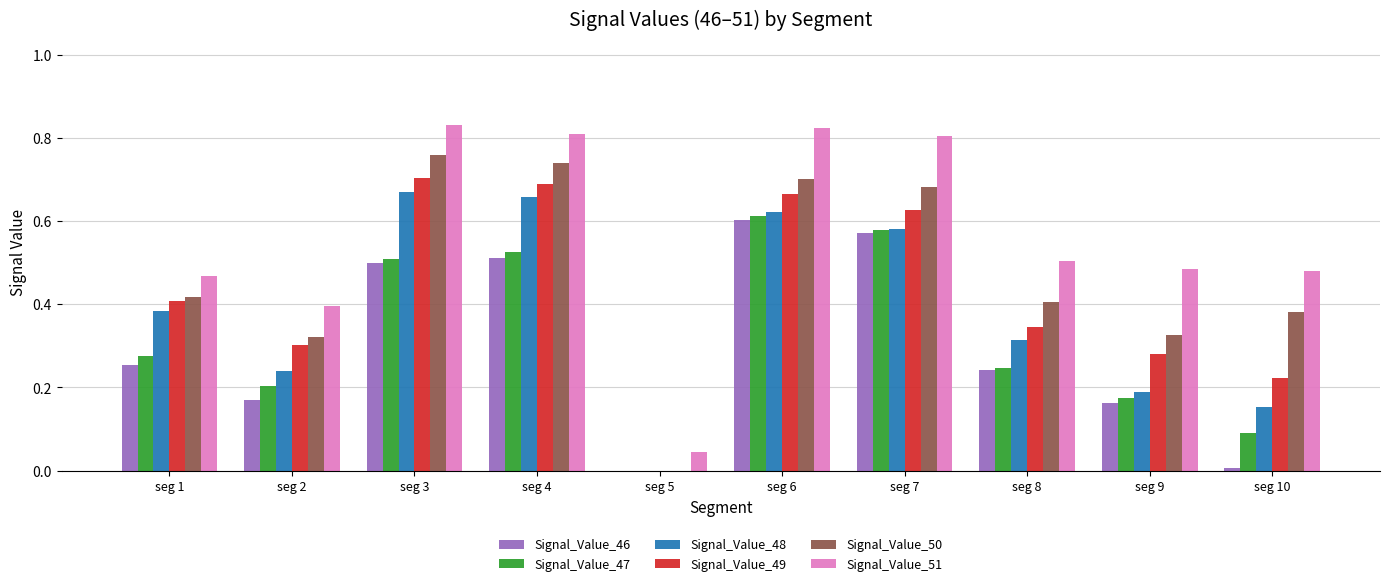

What is the sum of all Signal_Value_50 values?

4.7